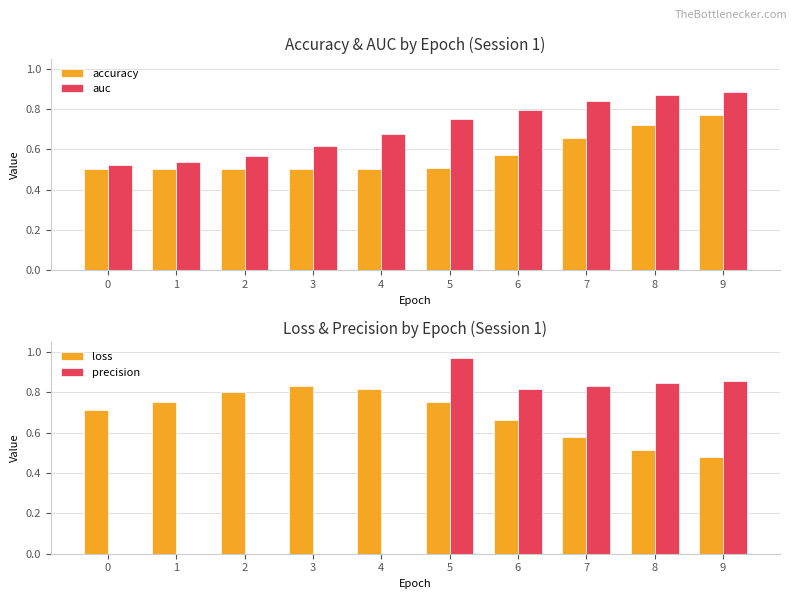

Is it true that loss equals 0.3 at 8?

False